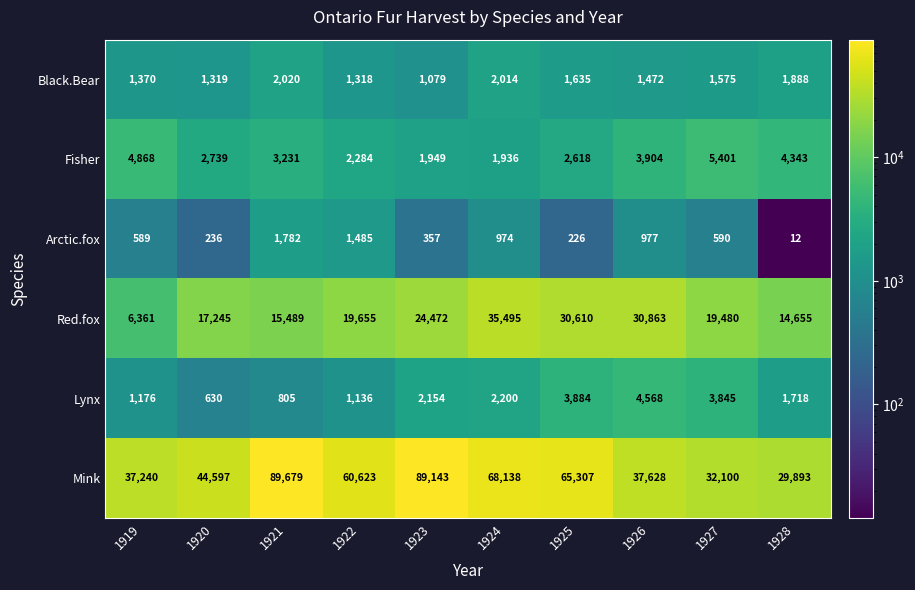

What is the difference between the Arctic.fox values at 1921 and 1927?

1192